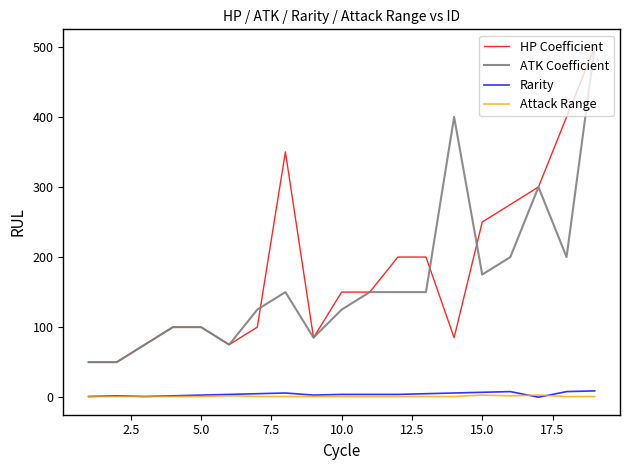

What is the maximum value shown in the chart?

500